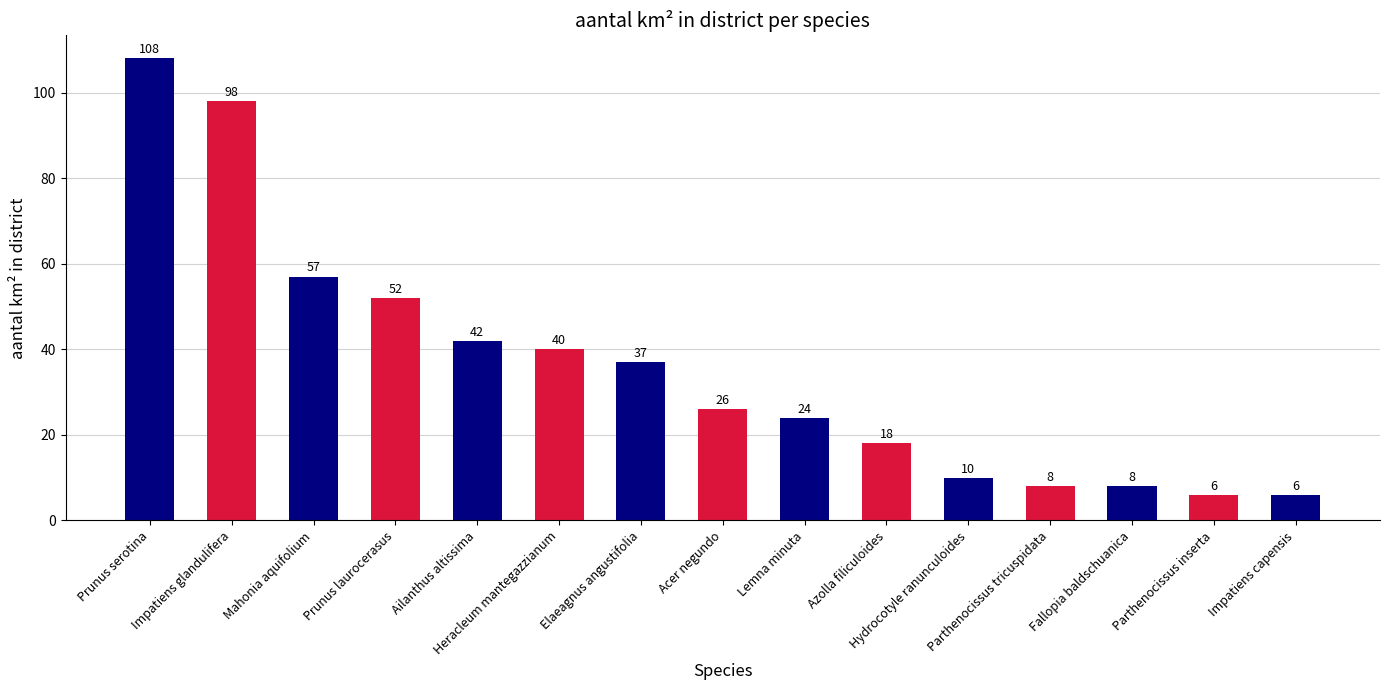

What is the minimum value shown in the chart?

6